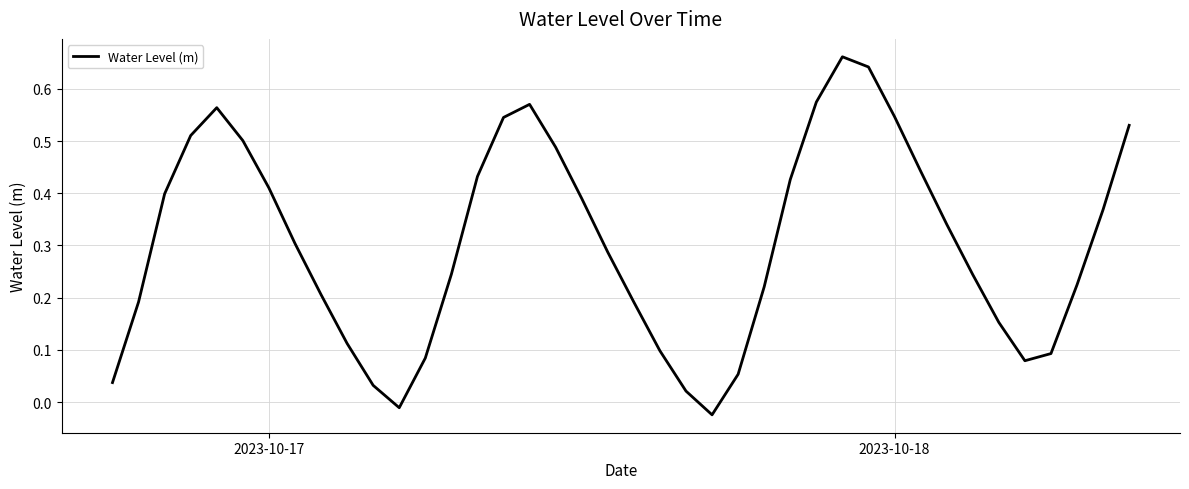

Does the chart have visible grid lines?

Yes